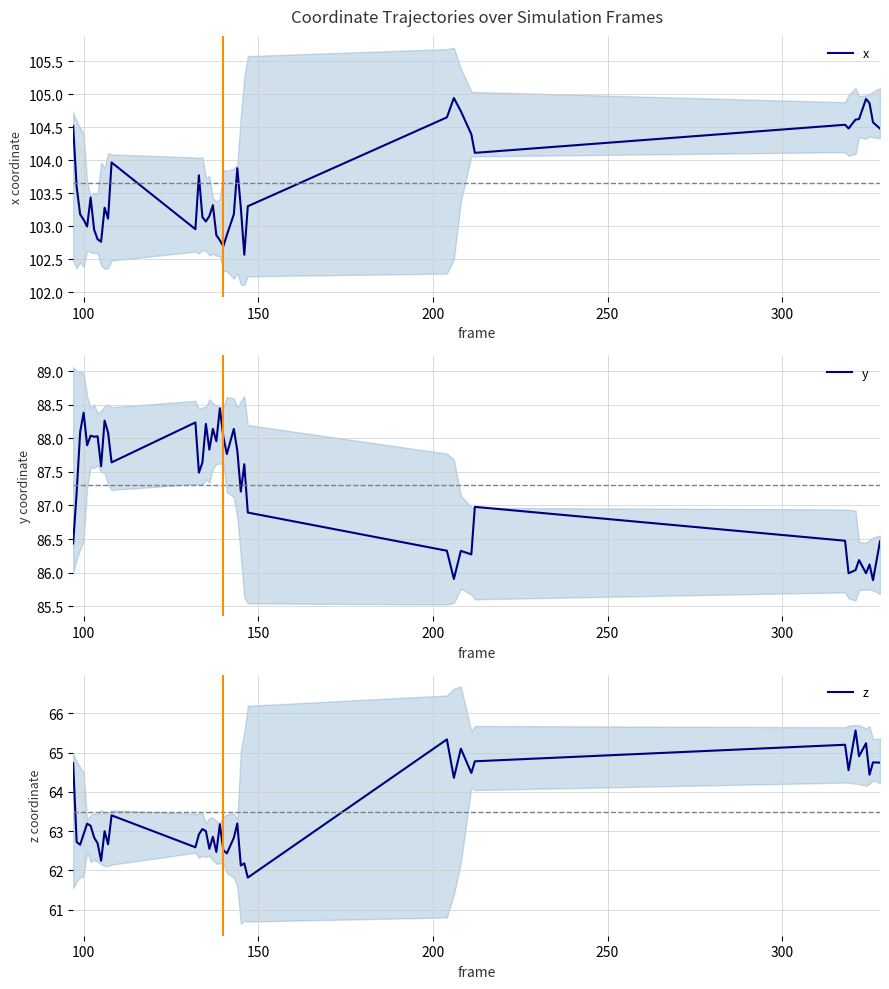

List the series in order of their peak value, lowest first.

z, y, x